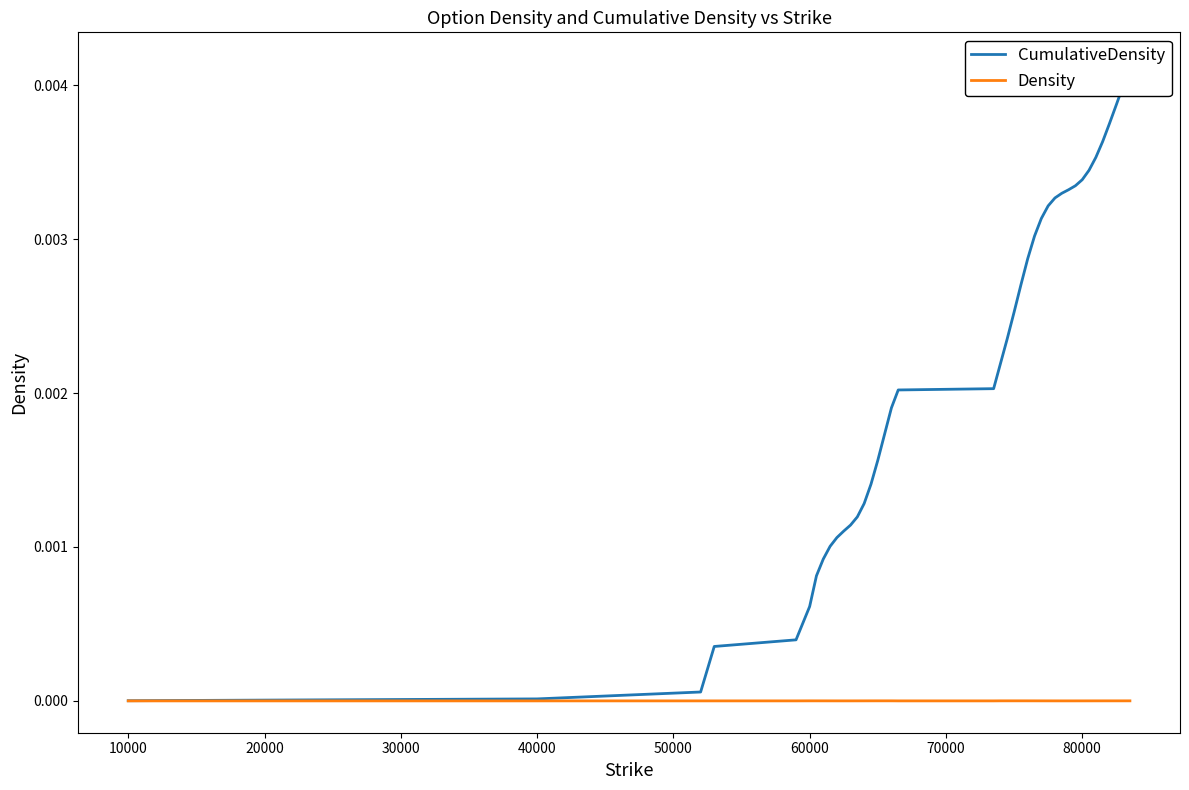

At which category does Density reach its first local peak?

60000